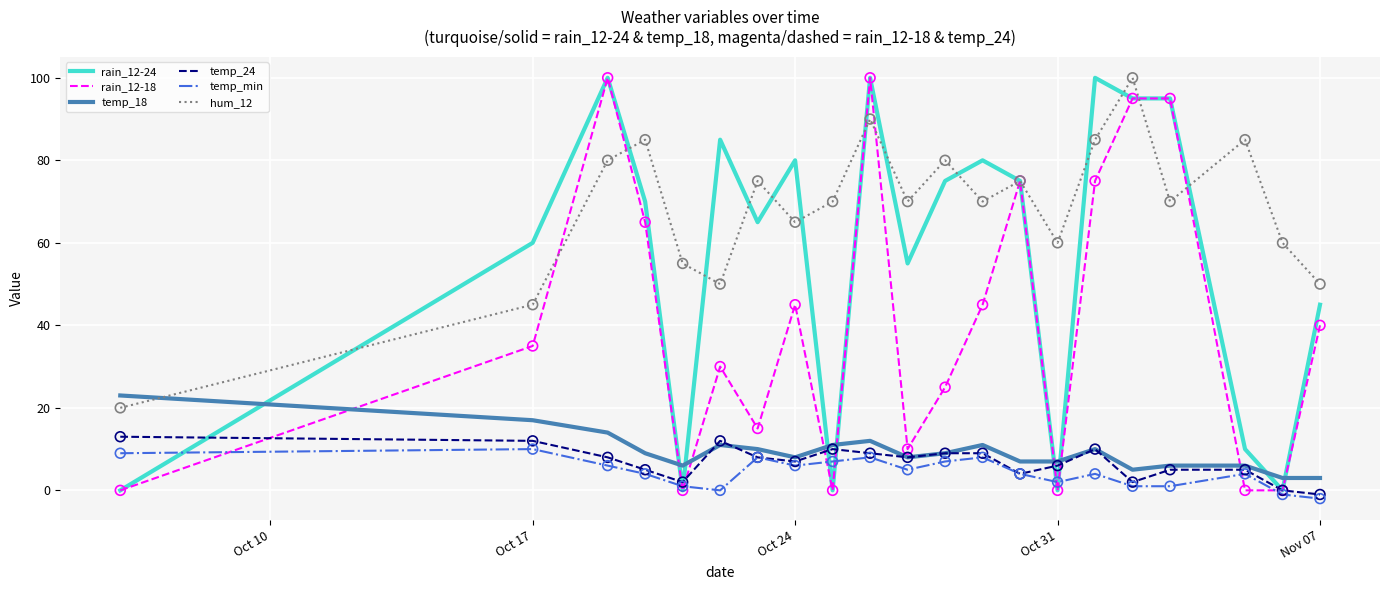

What is the maximum value shown in the chart?

100